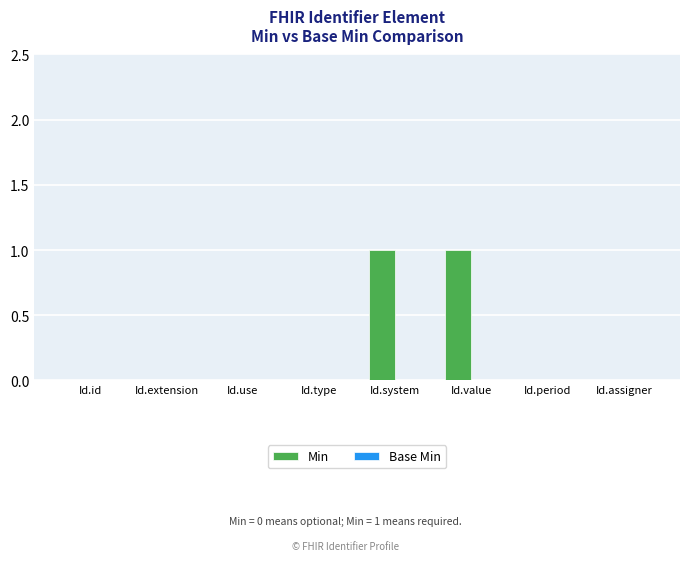

Between Id.type and Id.value, which is larger?

Id.value